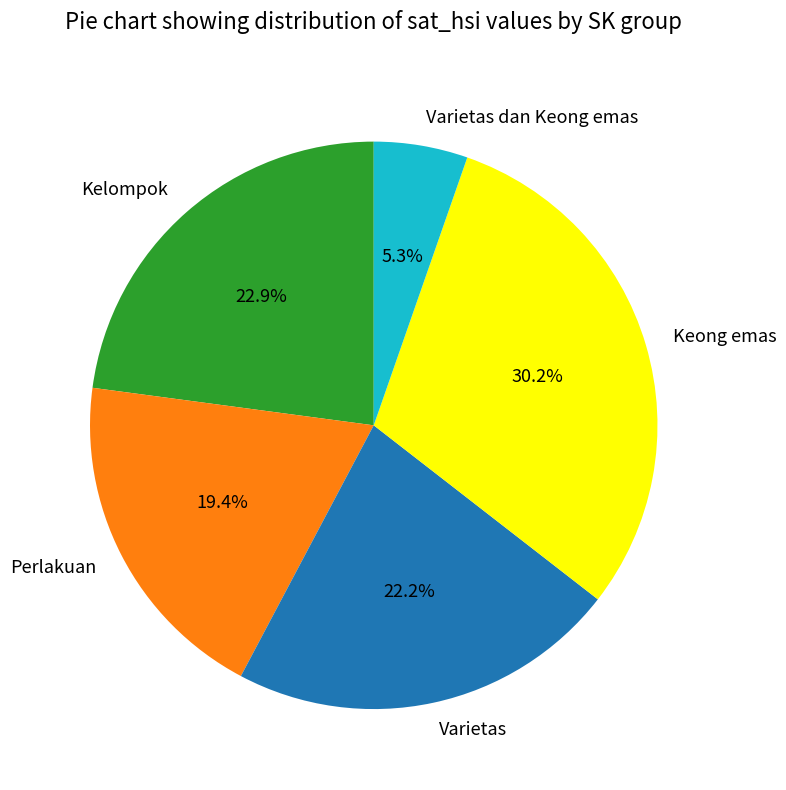

Is it true that Varietas is 22% of the pie?

True